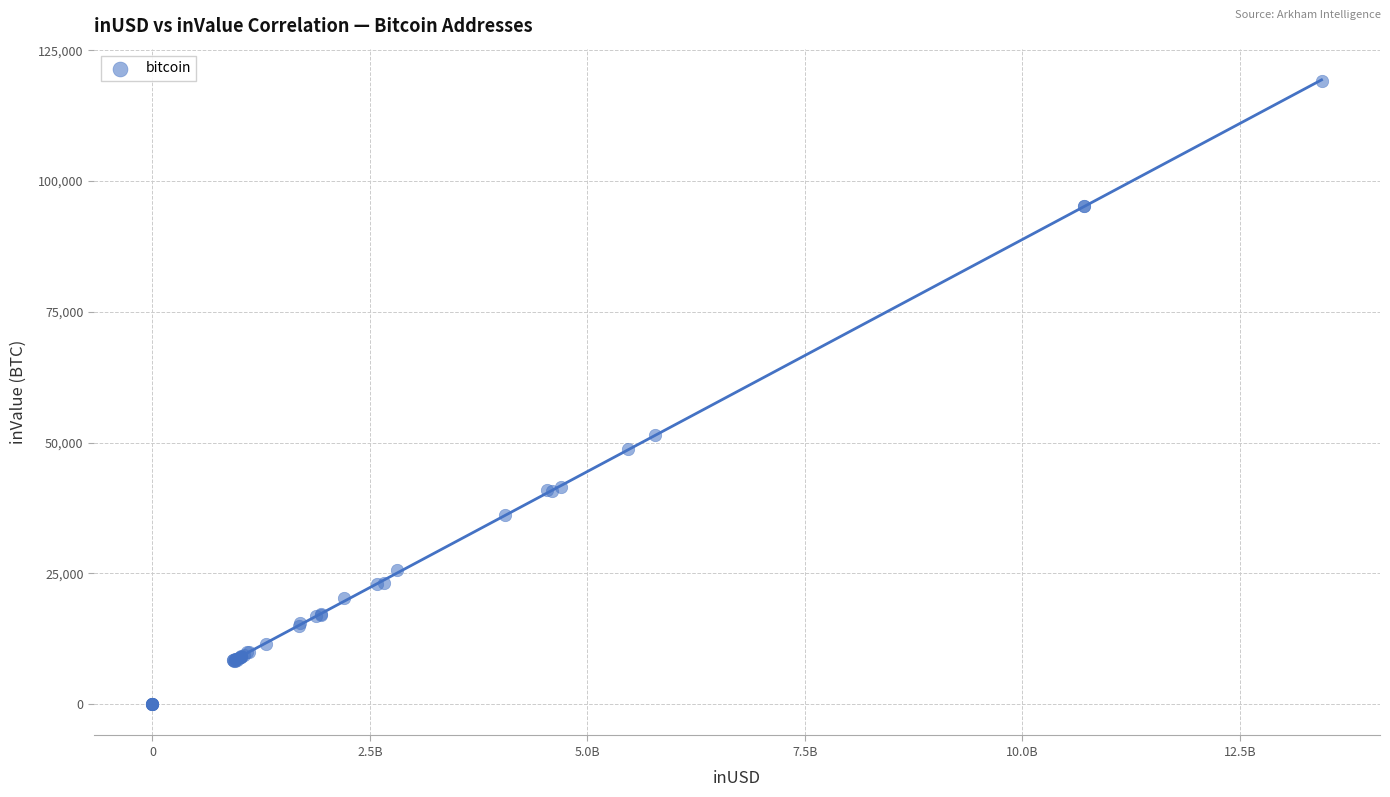

What Y value in the scatter plot is closest to 59557?

51478.4